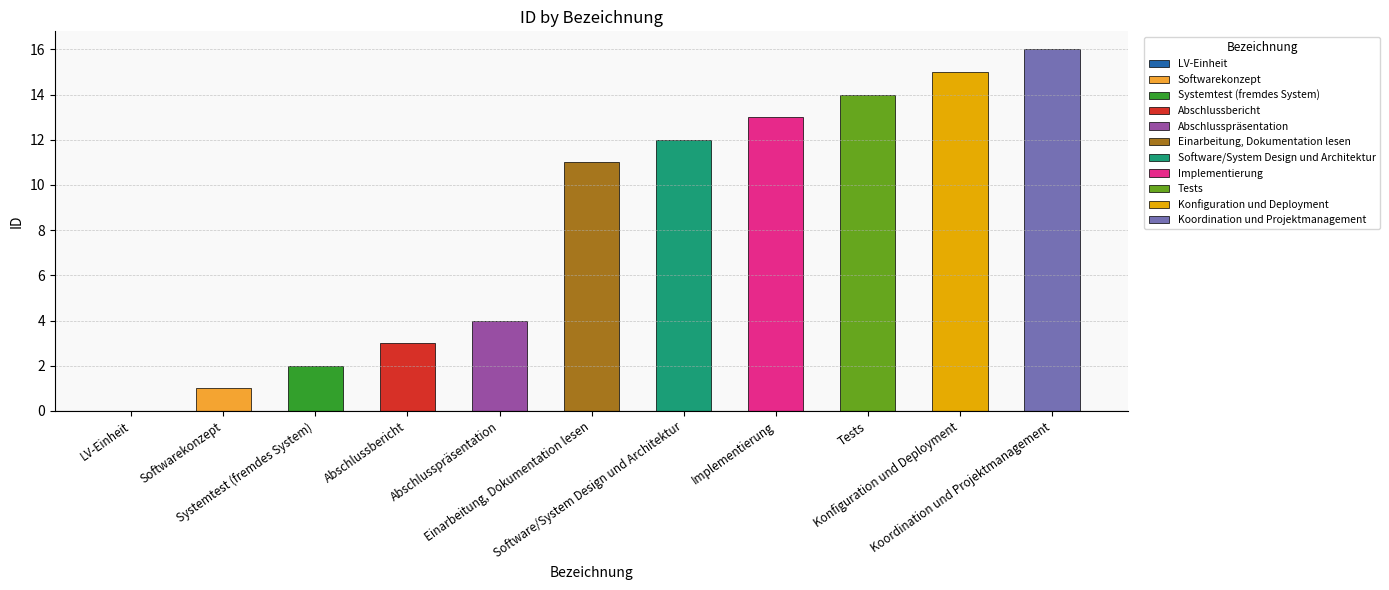

The value at LV-Einheit is 0. True or false?

True